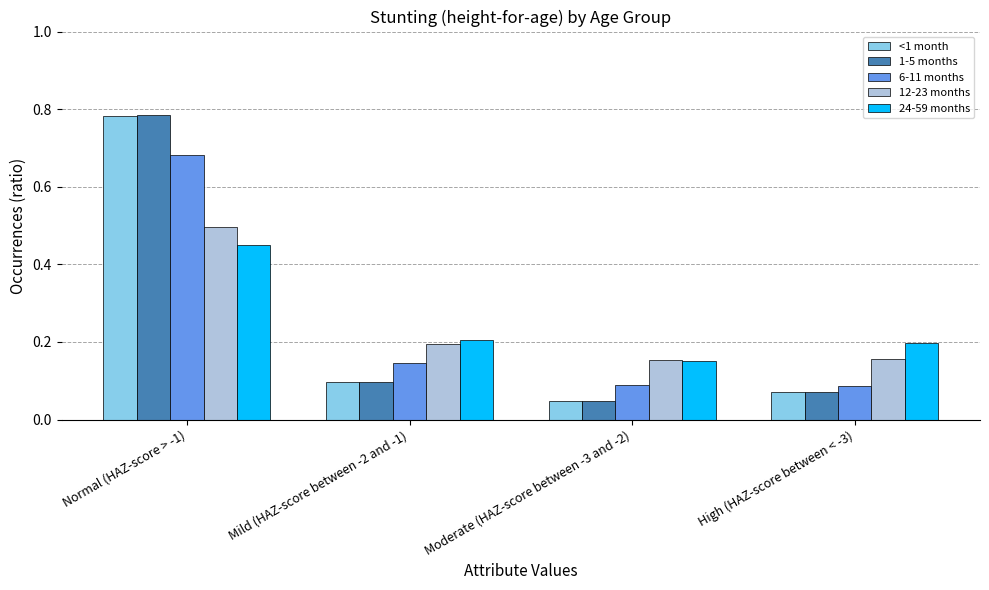

How many bars are there in total?

20